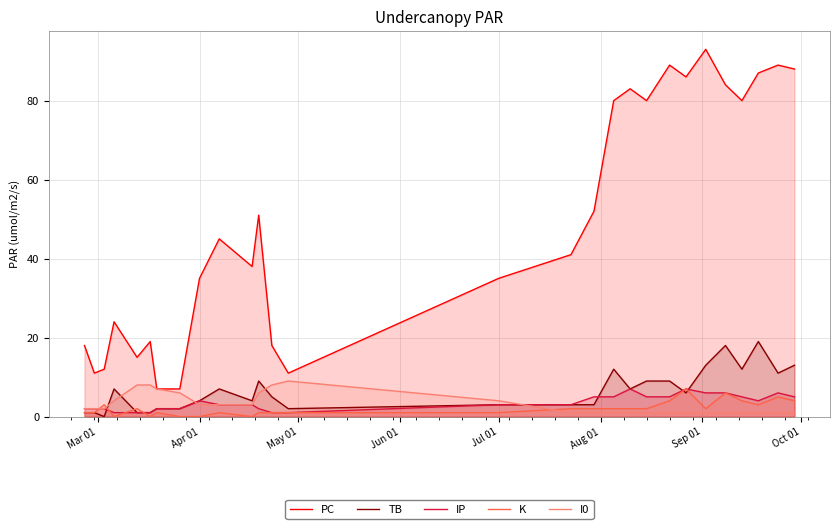

Which series ends up on top after the final intersection of K and I0?

K